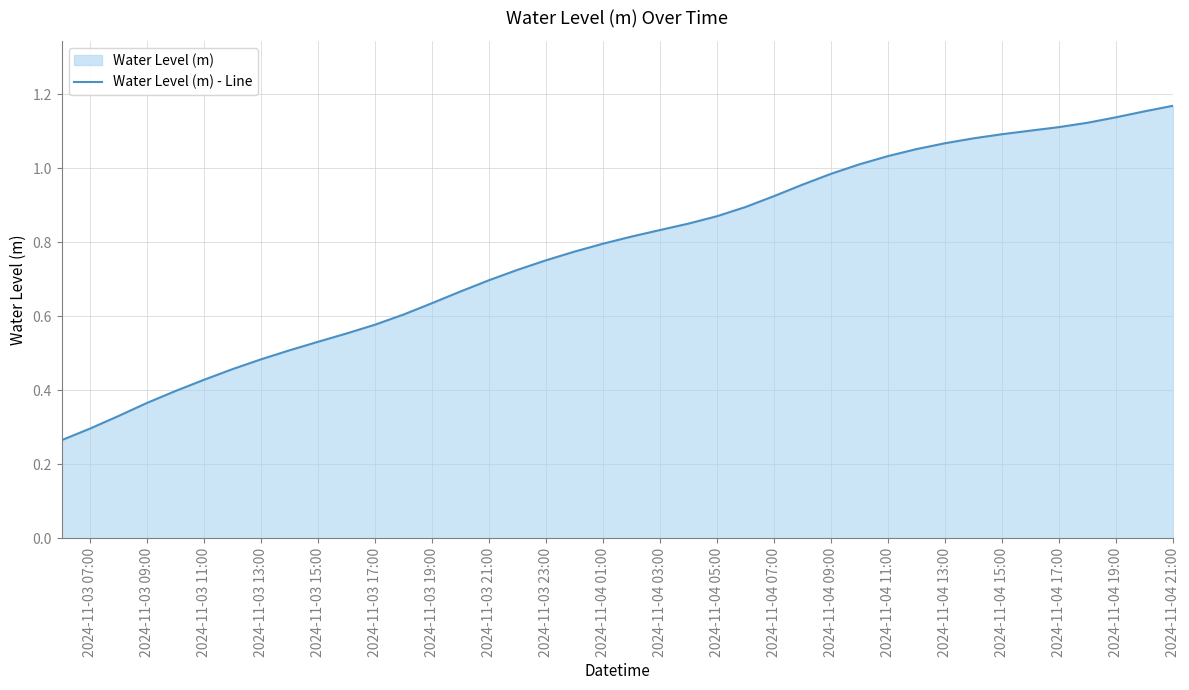

The value at 2024-11-04 17:00 is 1.1. True or false?

True